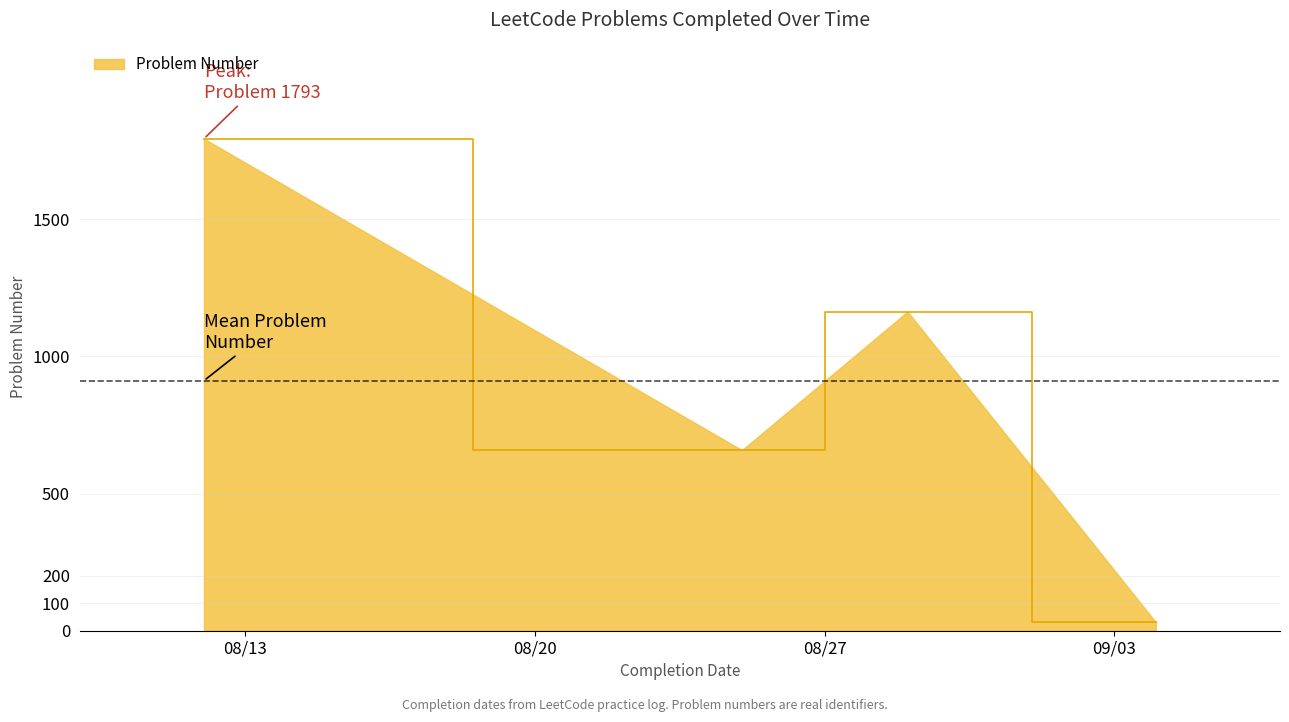

Does the chart have visible grid lines?

Yes